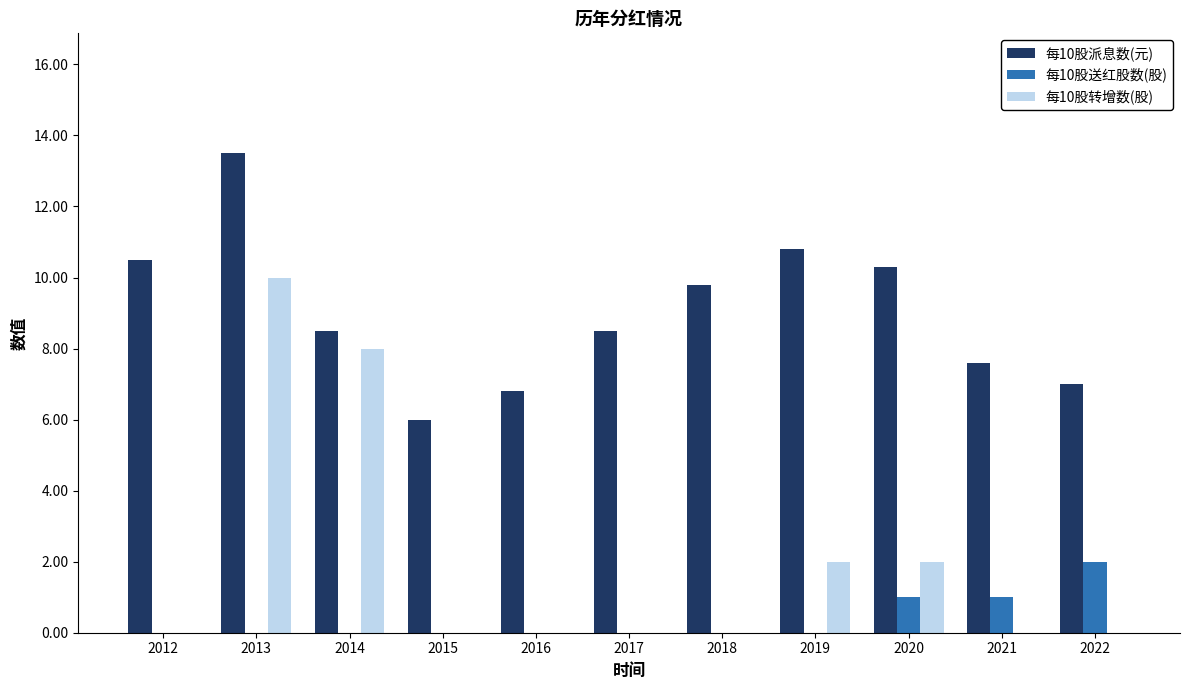

Reading right to left, transcribe all the data shown in this chart.

每10股派息数(元): 7.0	7.6	10.3	10.8	9.8	8.5	6.8	6.0	8.5	13.5	10.5
每10股送红股数(股): 2.0	1.0	1.0	0.0	0.0	0.0	0.0	0.0	0.0	0.0	0.0
每10股转增数(股): 0.0	0.0	2.0	2.0	0.0	0.0	0.0	0.0	8.0	10.0	0.0